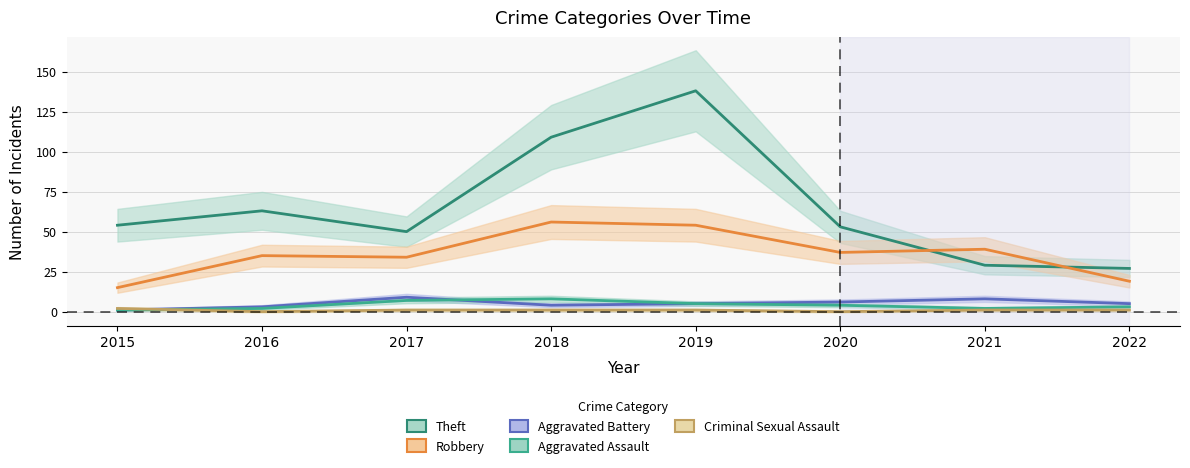

True or false: Theft has more than 0 interior local peaks.

True